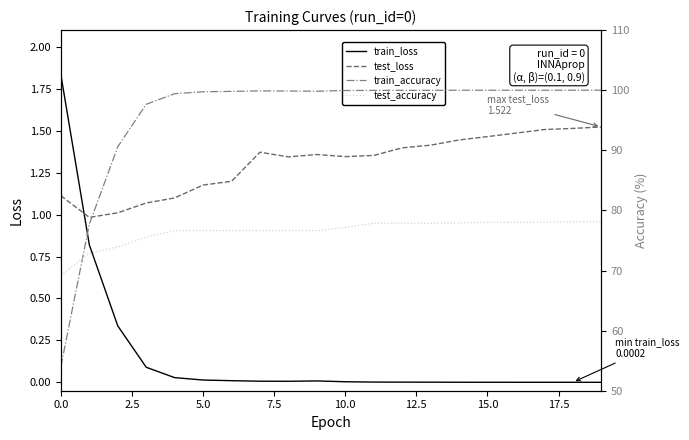

Rank the series by their maximum value, from highest to lowest.

train_accuracy, test_accuracy, train_loss, test_loss